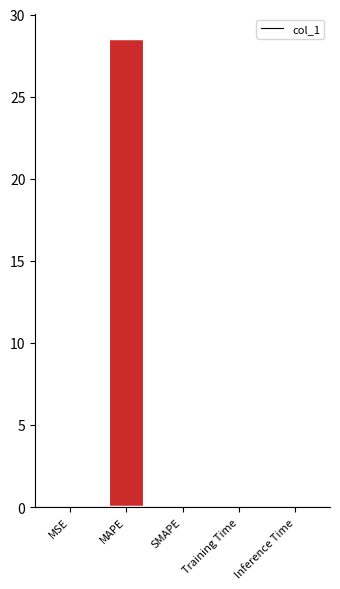

At which category does the chart reach its minimum across all series?

SMAPE